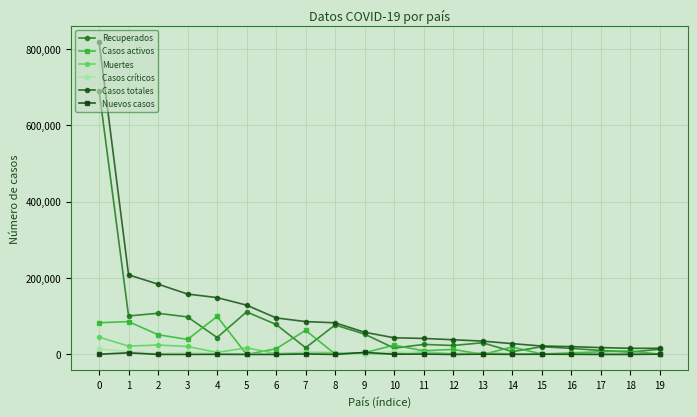

What is the difference between the highest and lowest values at 17?

17837